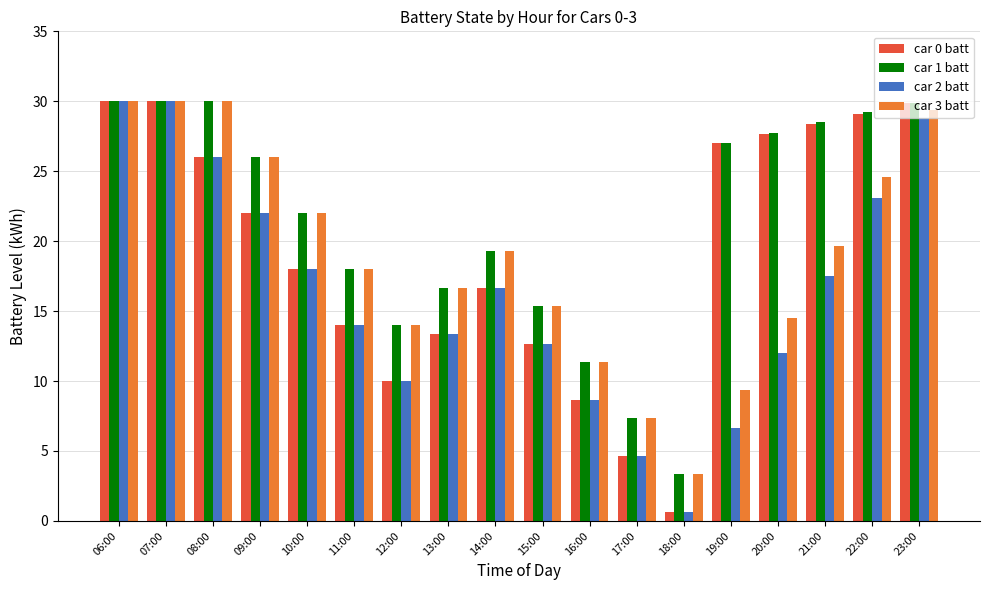

What is the total value across all series at 15:00?

56.0